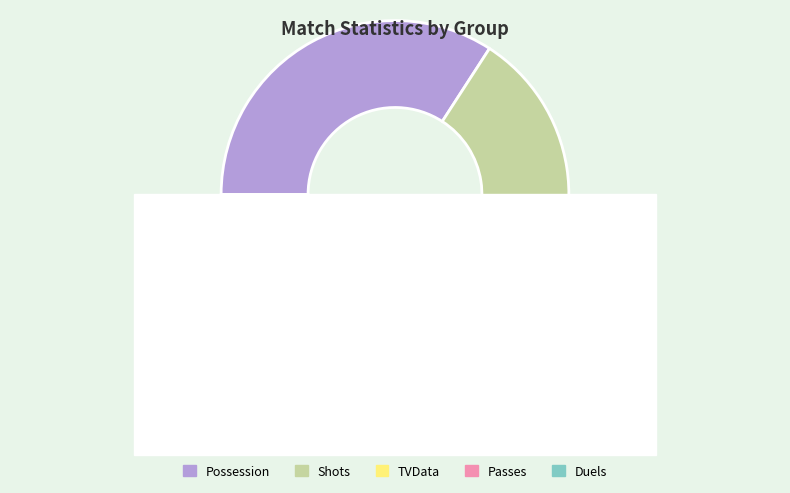

How many slices are in this pie chart?

5